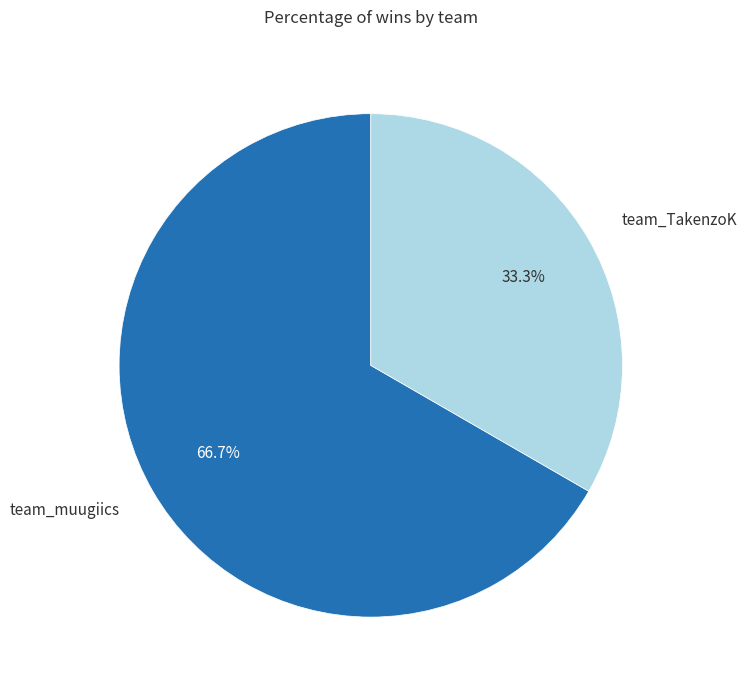

To the nearest percent, what percentage of the pie is team_TakenzoK?

33%